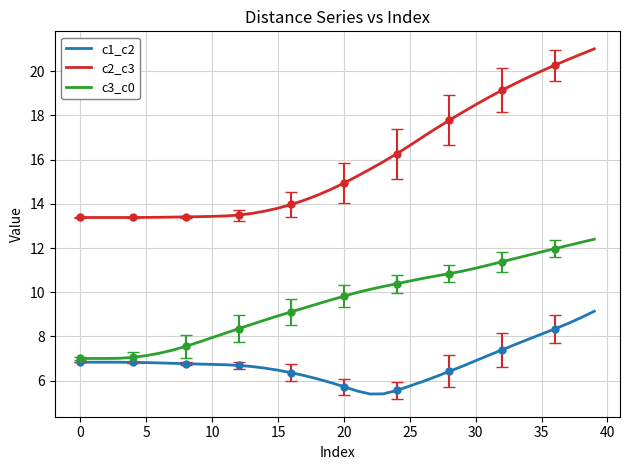

What is the highest value of the c1_c2 series?

9.1